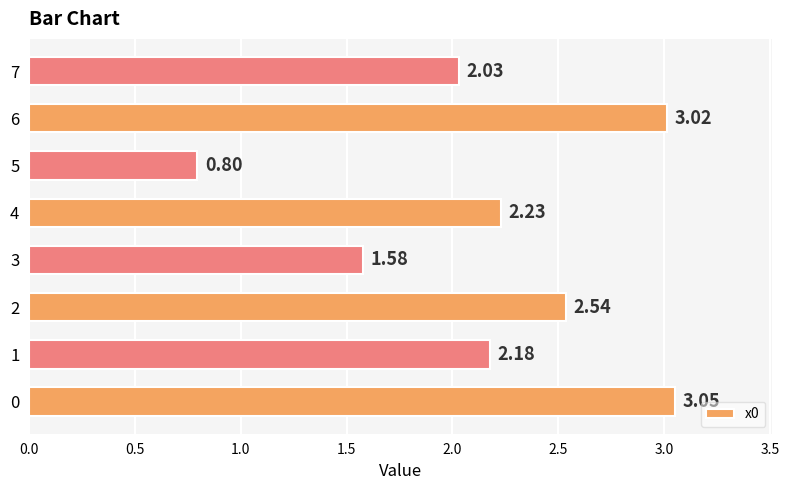

What is the sum of the values at 2 and 0?

5.6